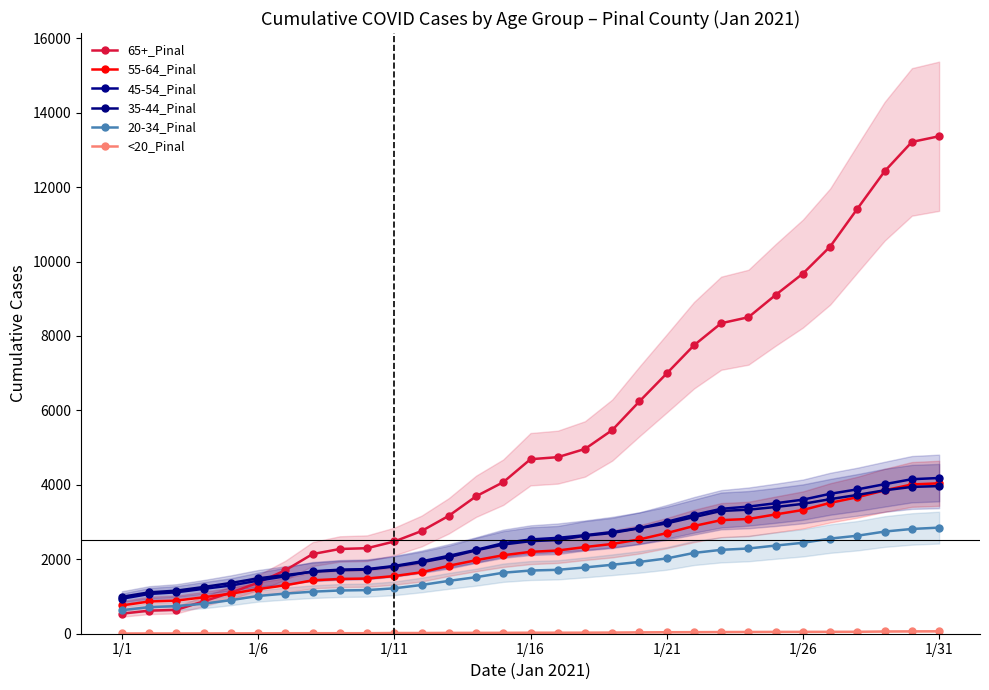

At which label does 65+_Pinal first exceed 4689?

16